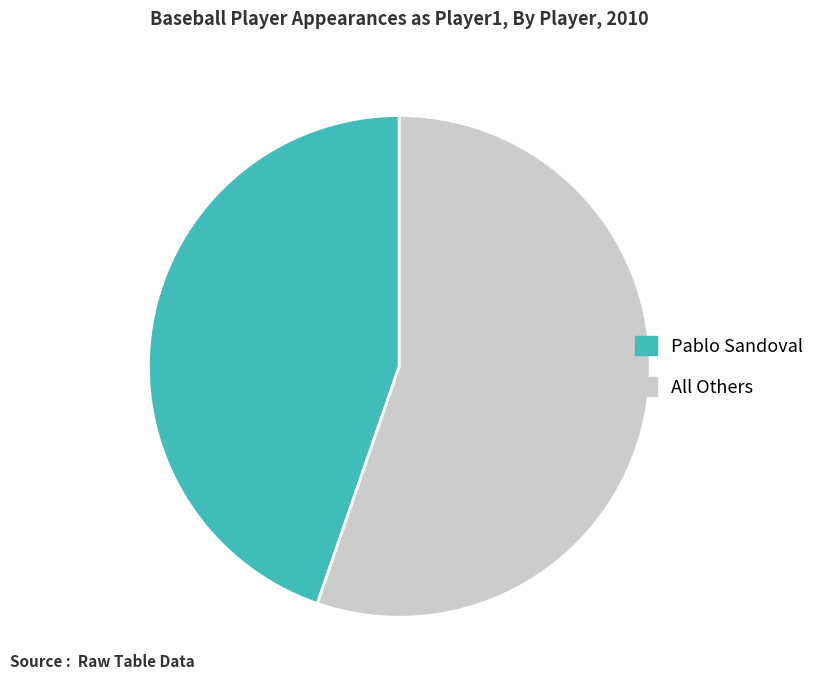

Do All Others and Pablo Sandoval together represent more than half of the pie?

Yes